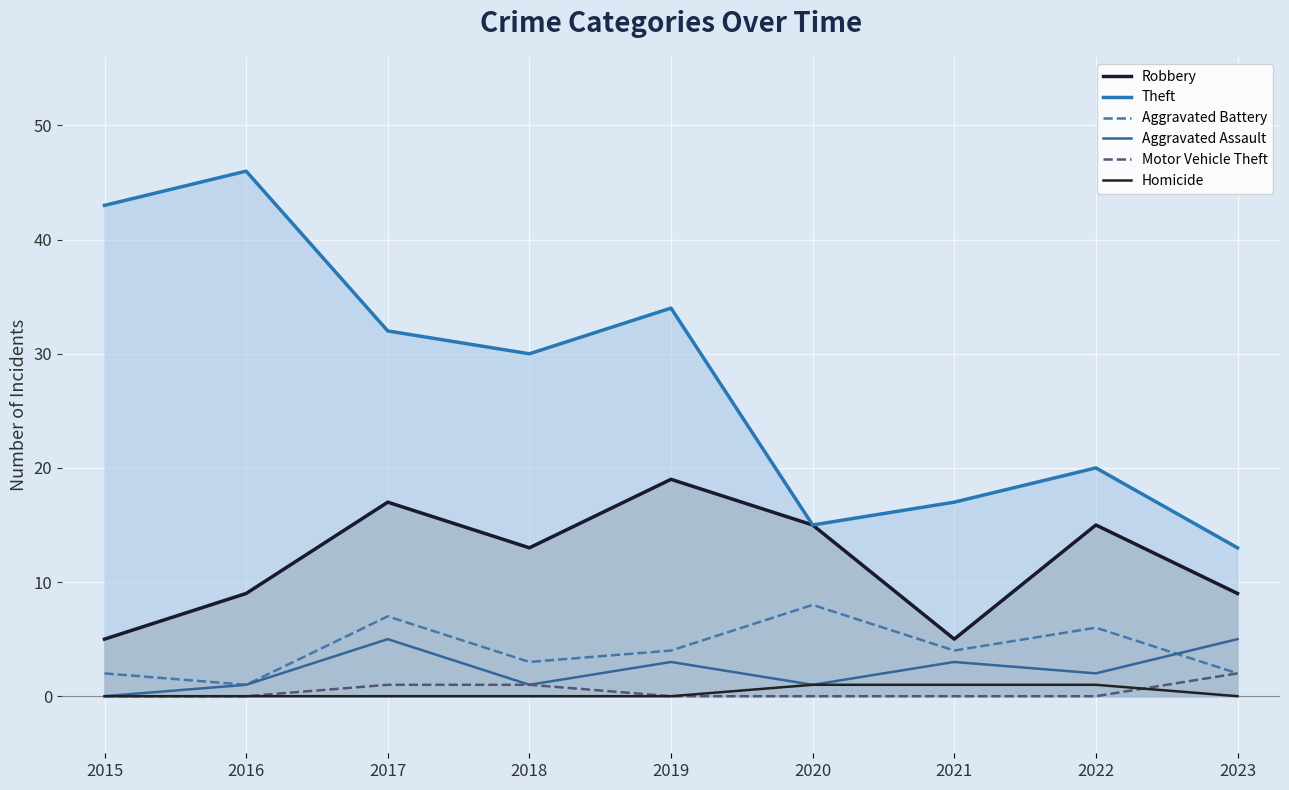

True or false: Homicide and Aggravated Battery cross at least once.

False